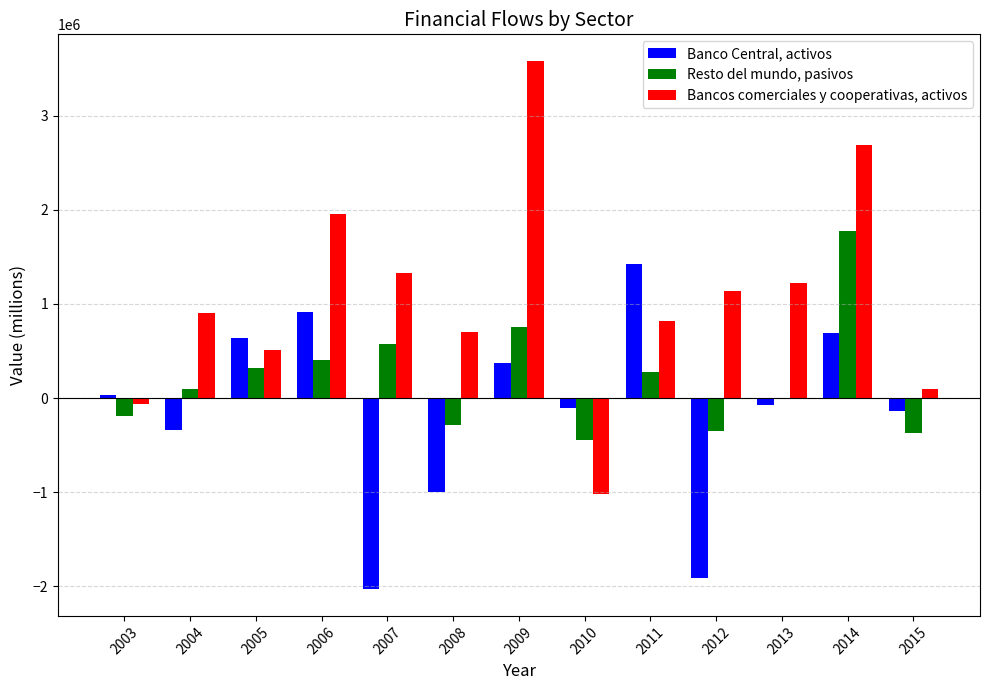

How many distinct data groups are displayed?

3